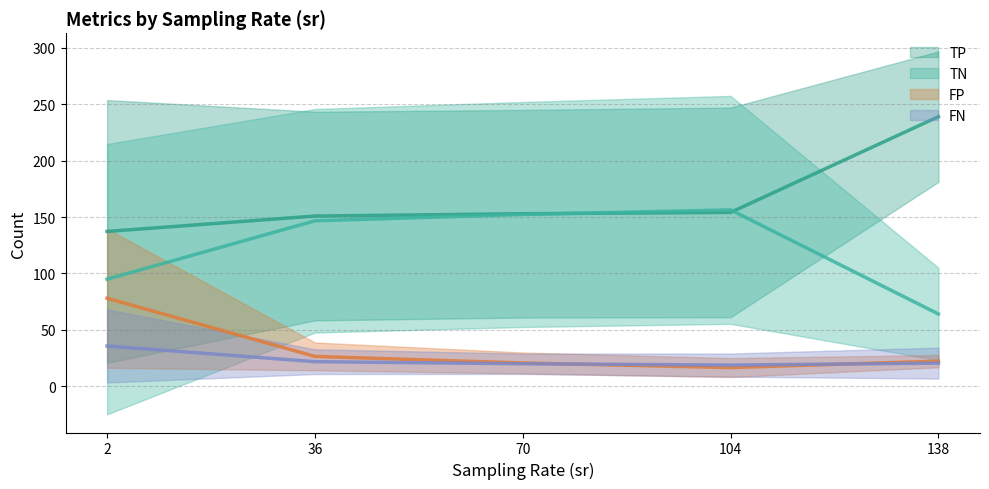

Which series changed the most between 11 and 24?

TN